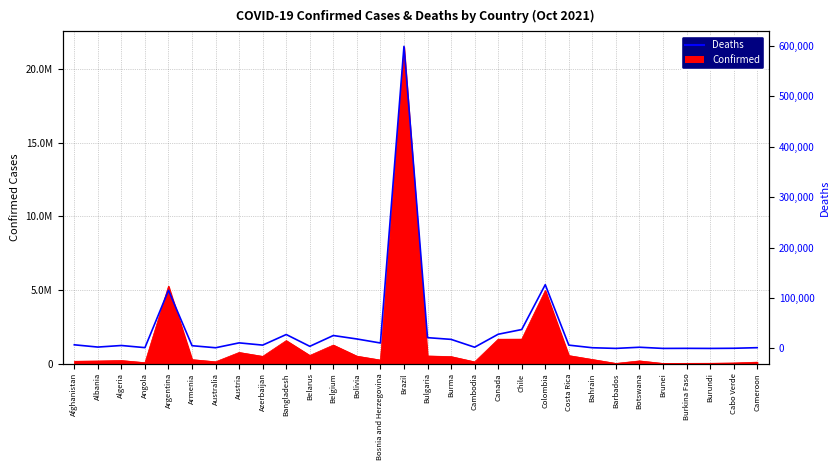

How many values exceed 6553?

14